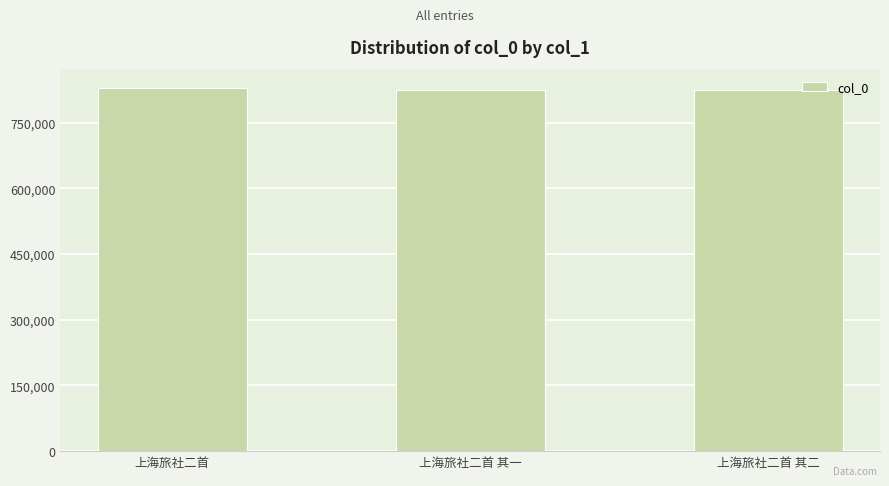

What is the difference between the maximum and minimum values?

4626